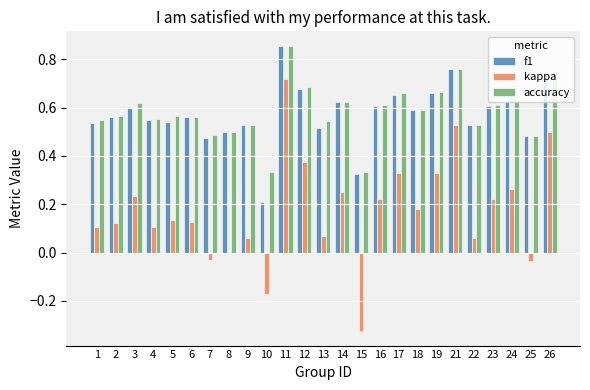

What is the total value across all series at 18?

1.4